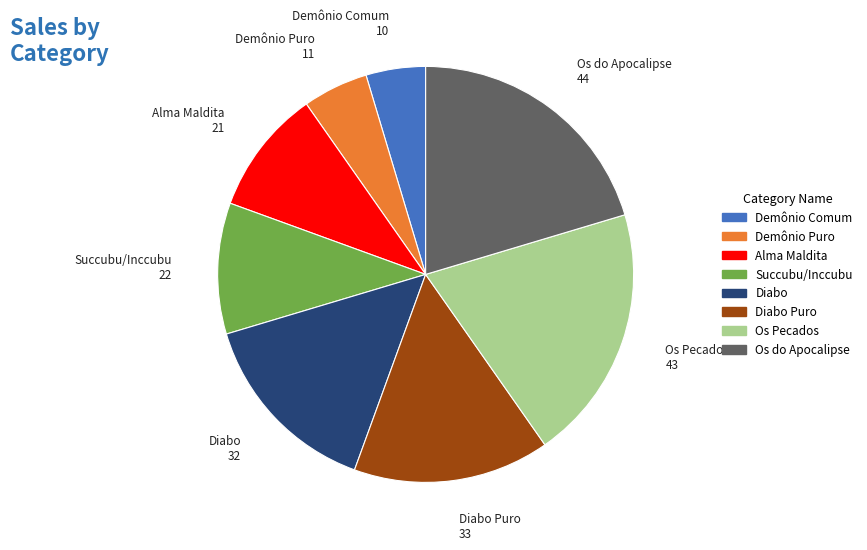

Is the sum of Diabo and Demônio Comum greater than half?

No